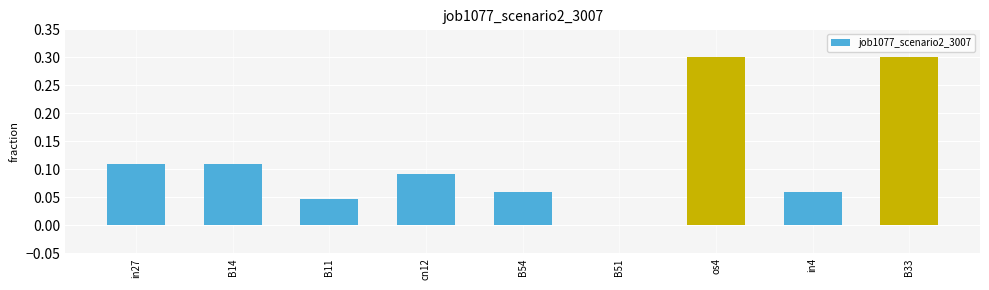

What is the greatest value displayed?

0.3